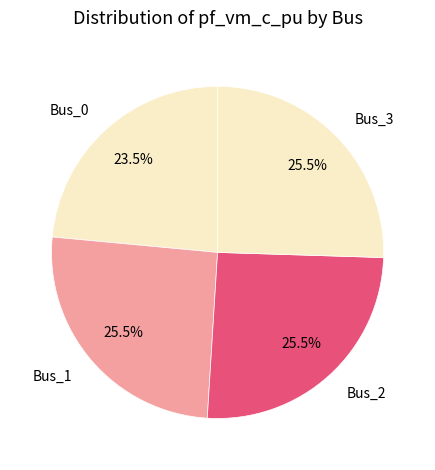

How many slices are in this pie chart?

4